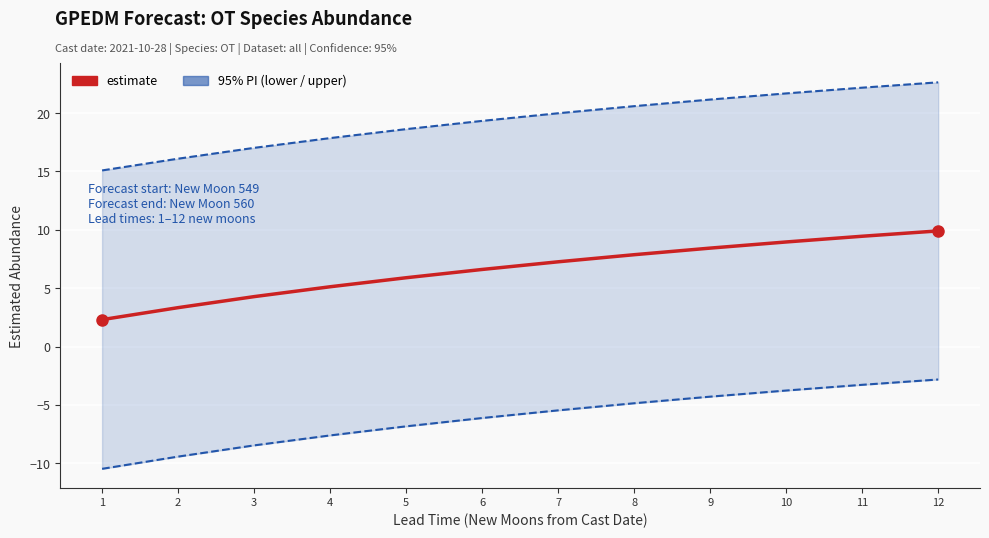

True or false: upper_pi and lower_pi cross at least once.

False